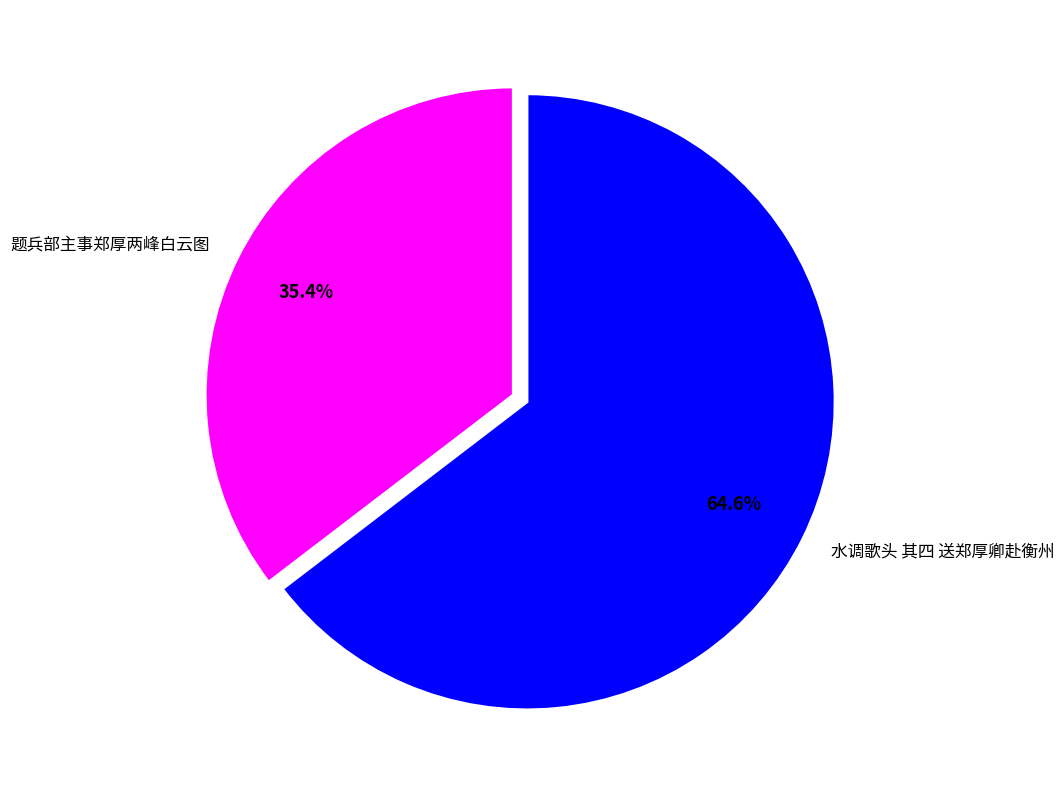

To the nearest percent, what is the difference between the largest and smallest slice percentages?

29%